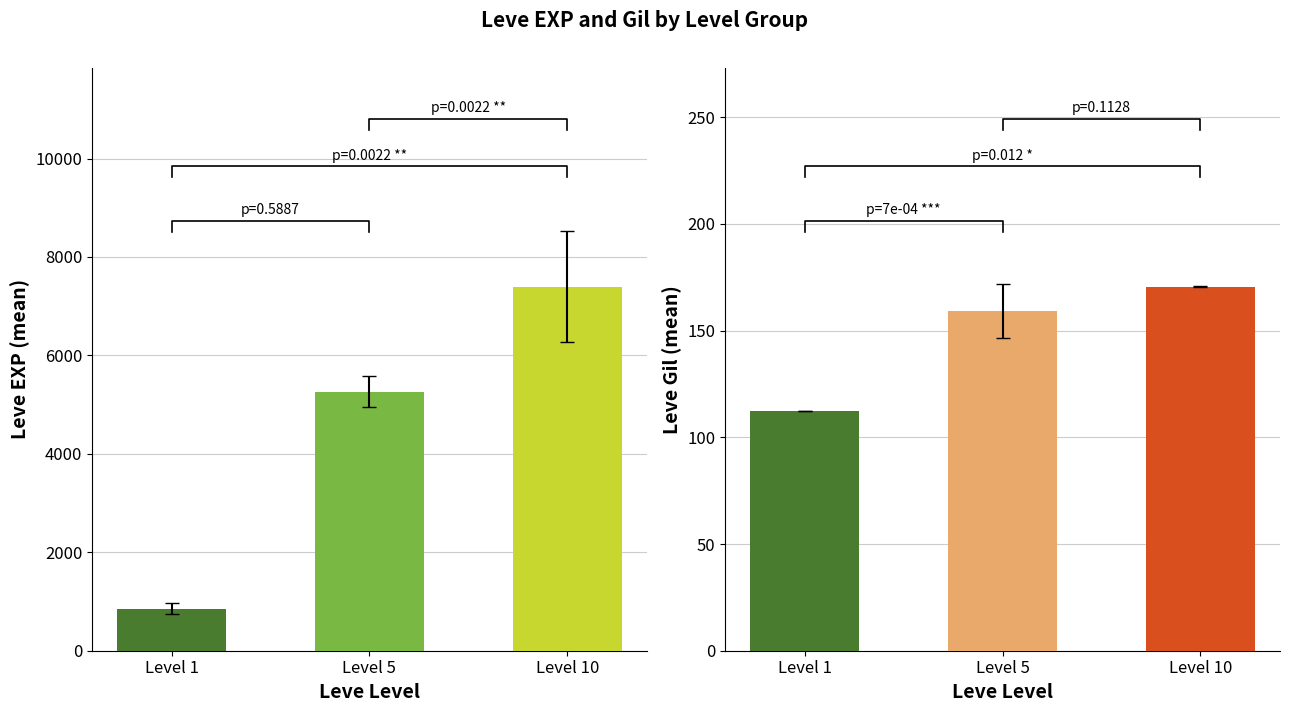

Is the value of Leve Gil at Level 1 greater than the value of Leve EXP at Level 5?

No